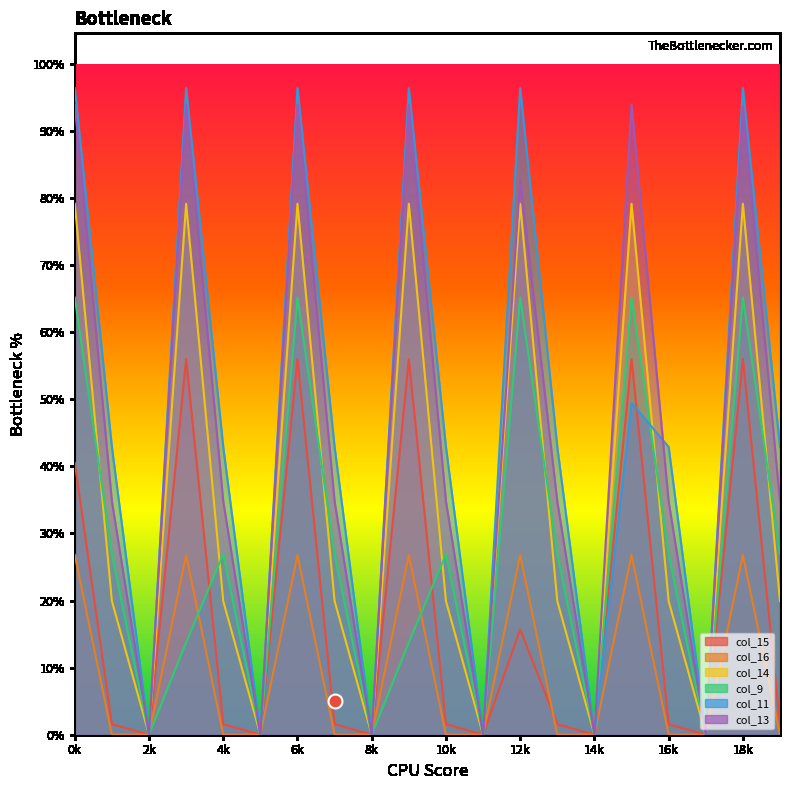

True or false: col_14 and col_11 intersect in this chart.

True